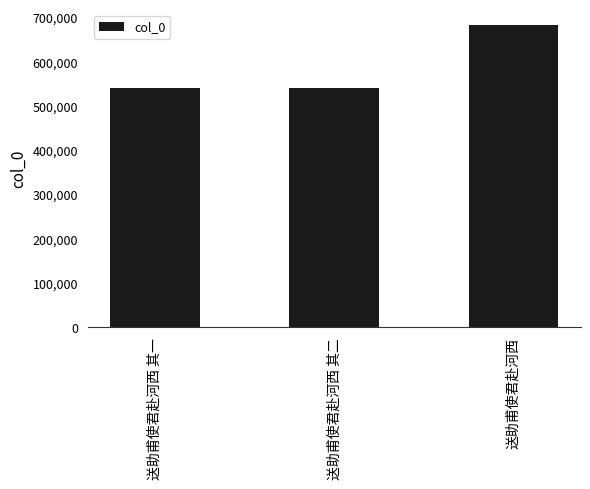

True or false: the data shows 539188 at 送助甫使君赴河西 其二.

True